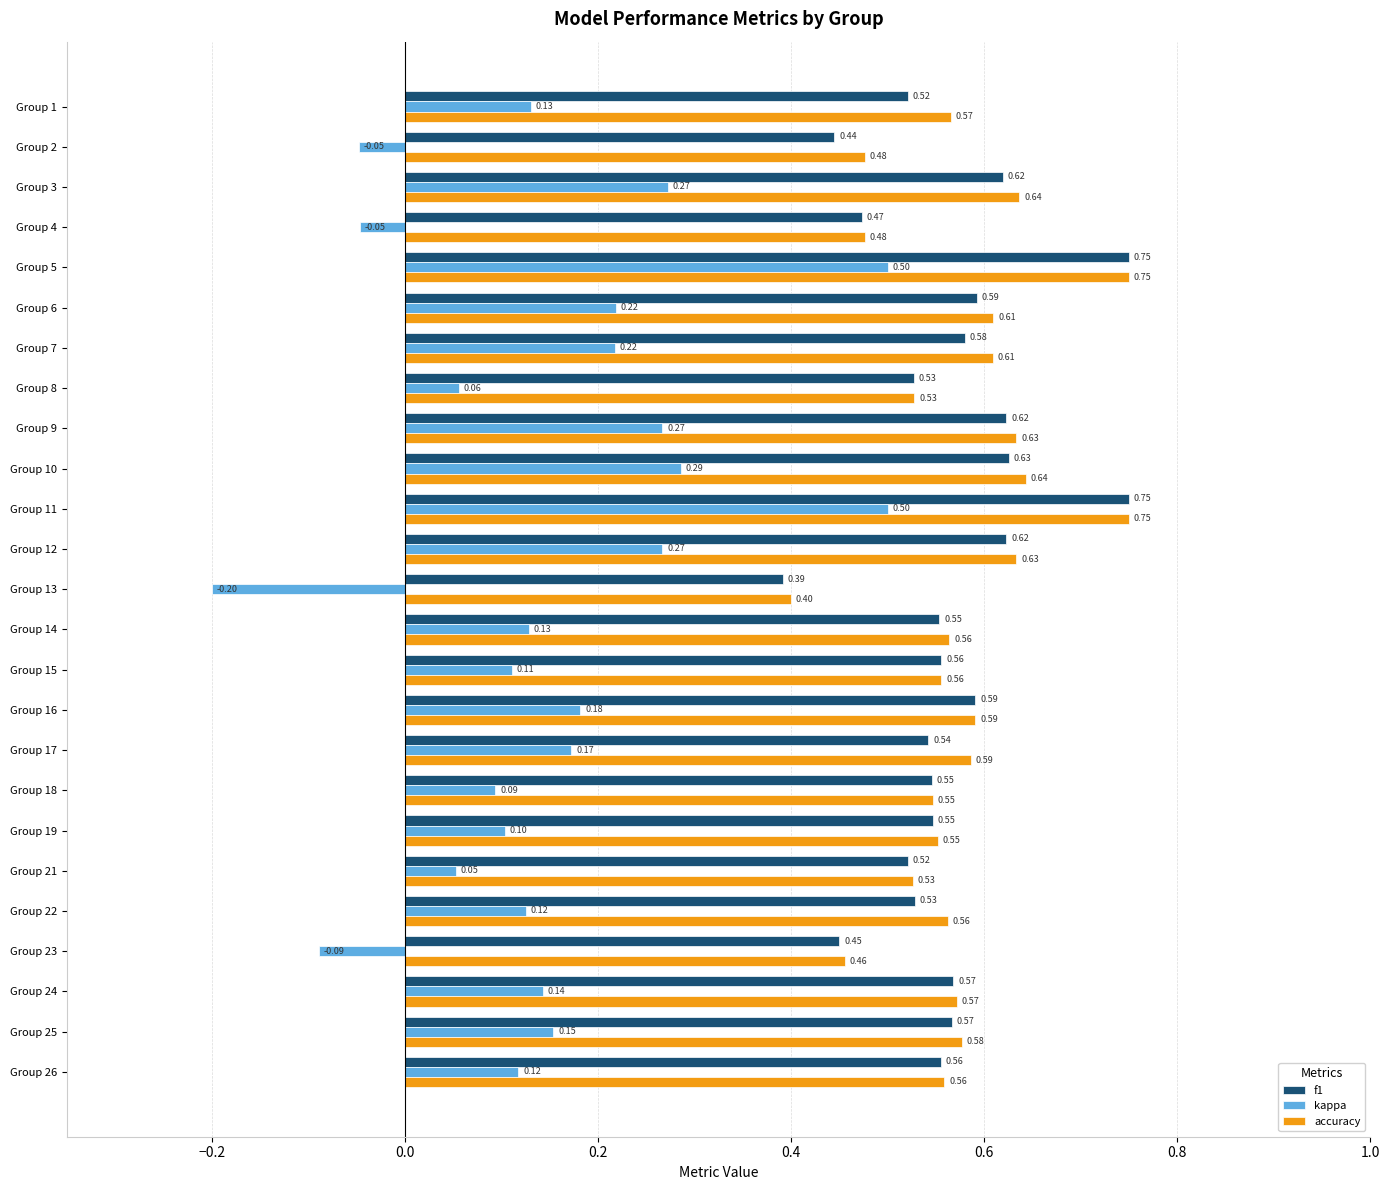

At Group 23, list the series in order from largest to smallest.

accuracy, f1, kappa